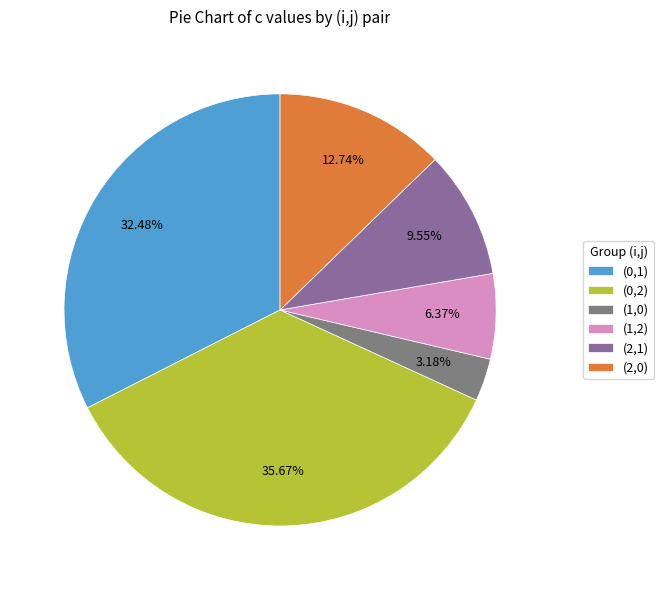

To the nearest percent, what is the difference between the largest and smallest slice percentages?

32%